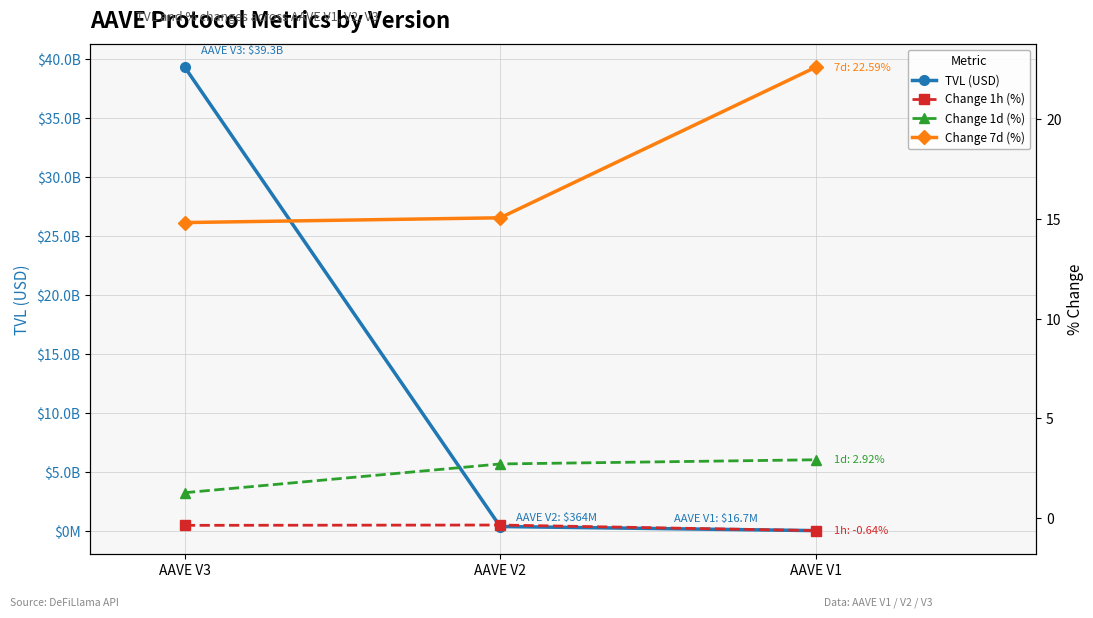

What is the difference between the maximum and minimum values in the Change 7d (%) series?

7.8